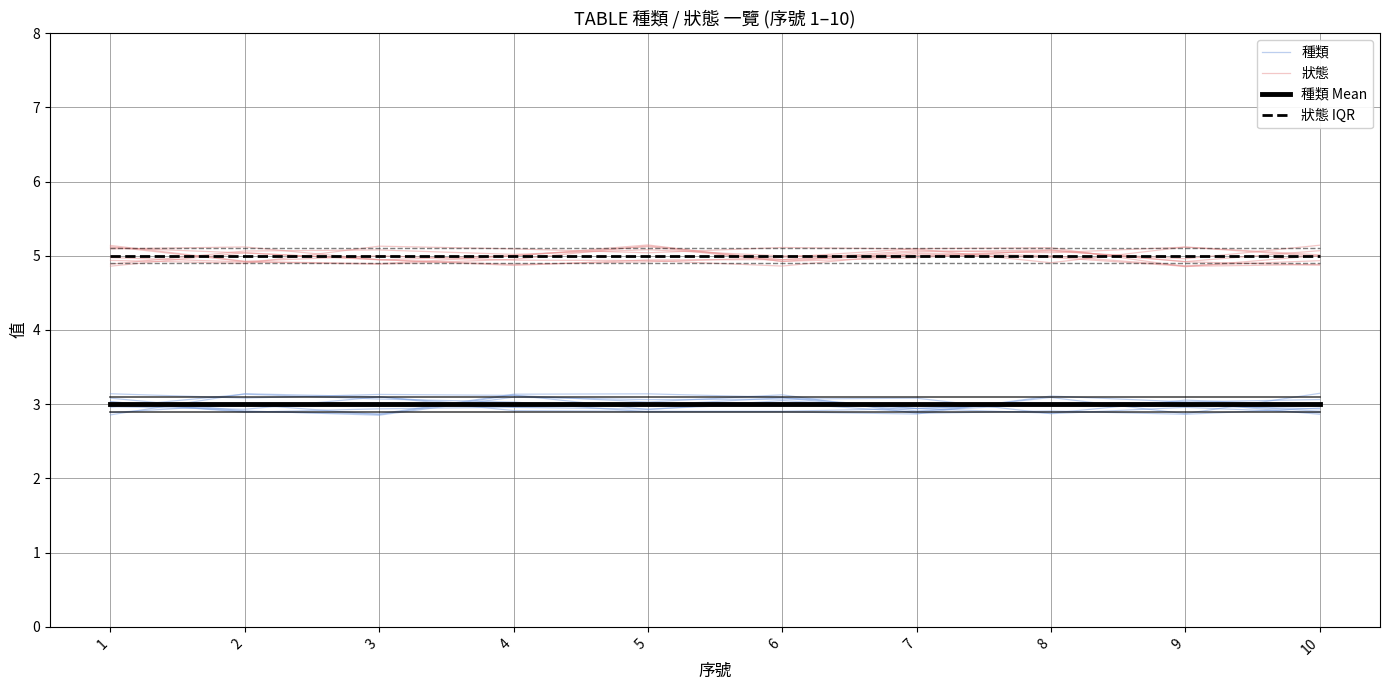

At how many categories does at least one series exceed 4?

10